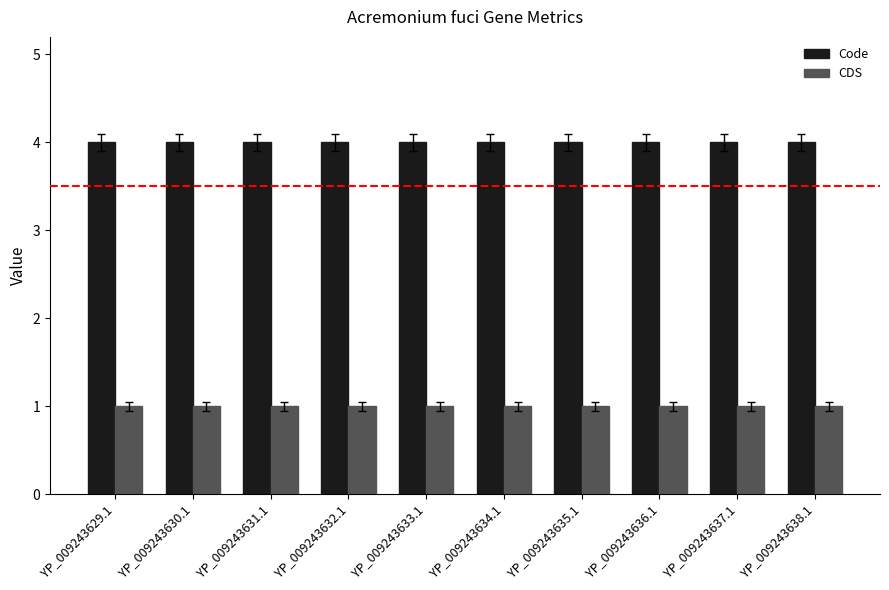

What is the label of the 1st bar from the right?

YP_009243638.1